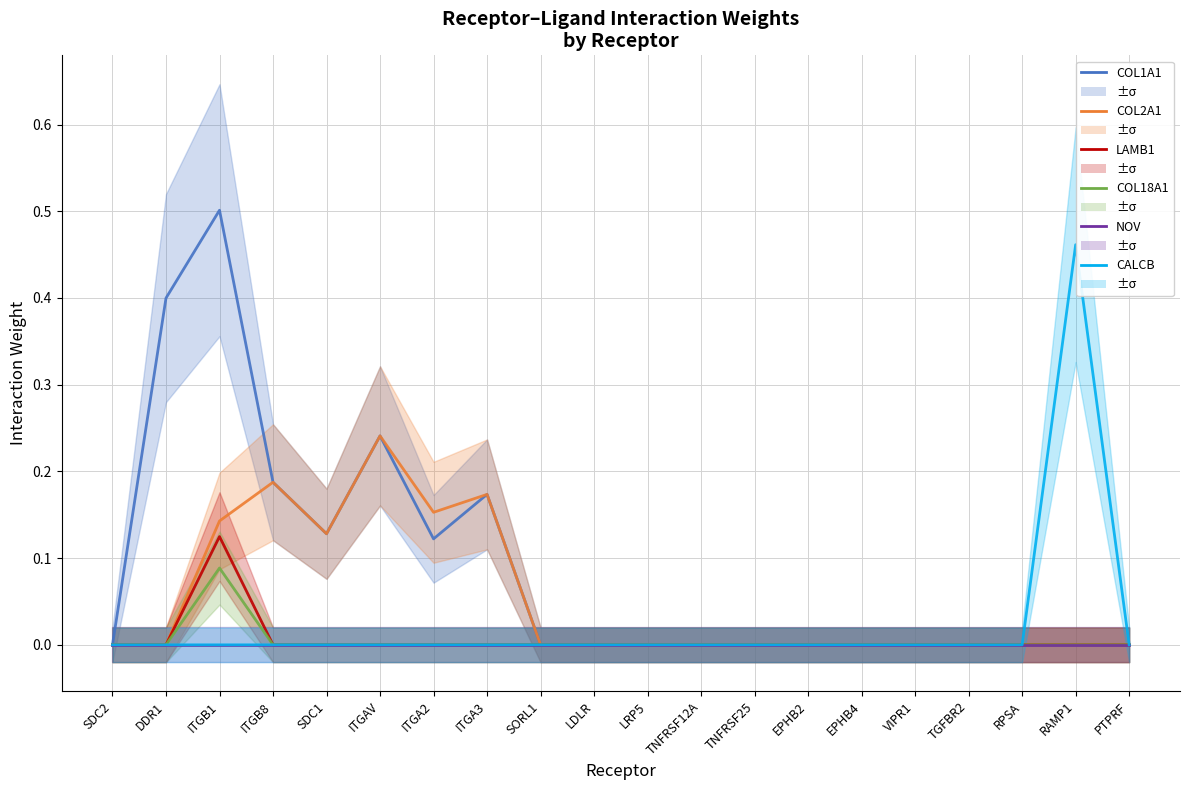

Which series has the largest total across all categories?

COL1A1